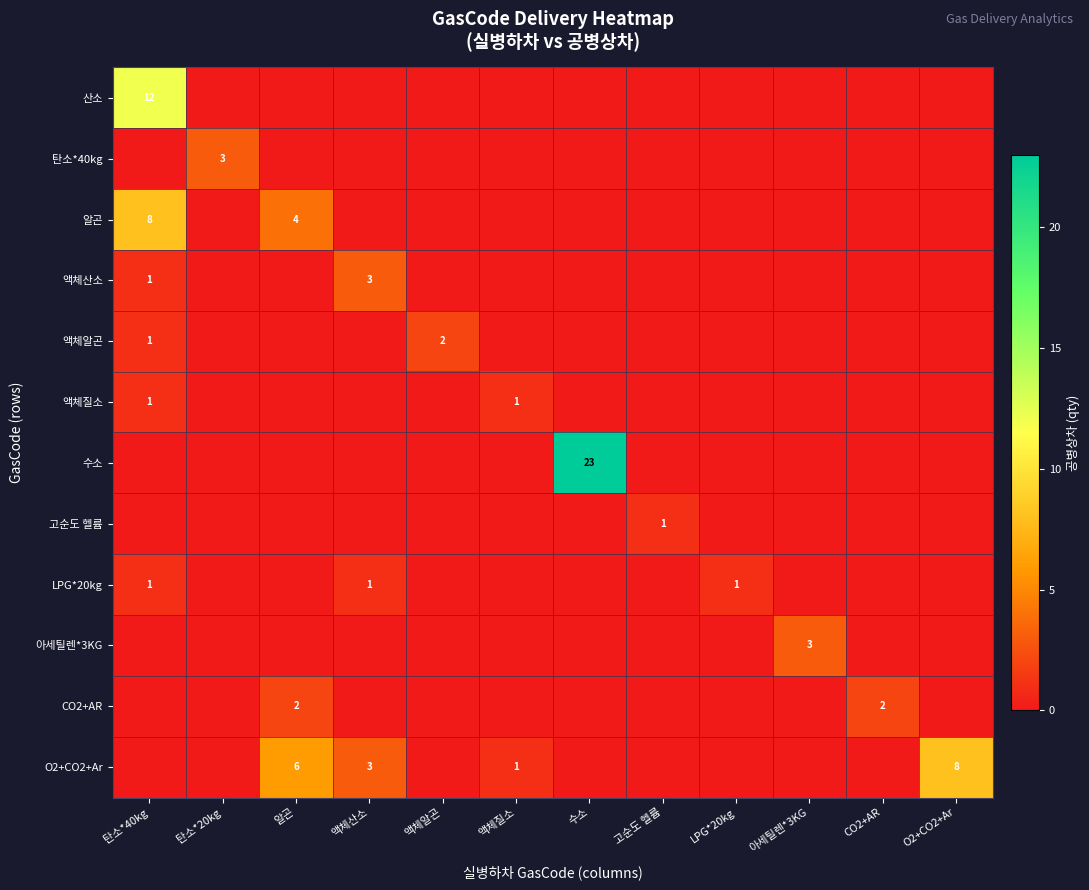

Rank the categories by 아세틸렌*3KG value from lowest to highest.

탄소*40kg, 탄소*20kg, 알곤, 액체산소, 액체알곤, 액체질소, 수소, 고순도 헬륨, LPG*20kg, CO2+AR, O2+CO2+Ar, 아세틸렌*3KG